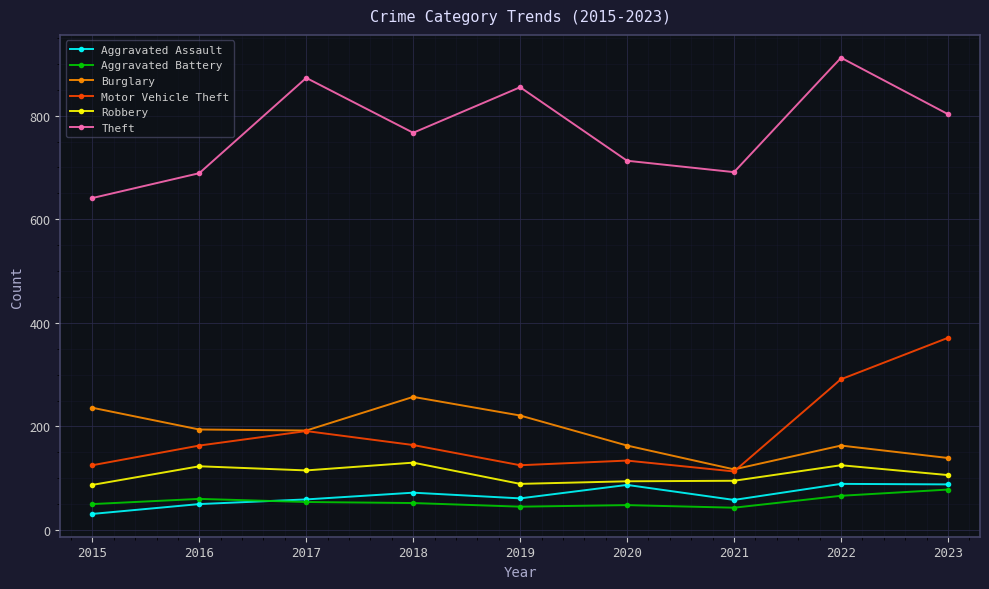

The value of Motor Vehicle Theft at 2019 is 178. True or false?

False